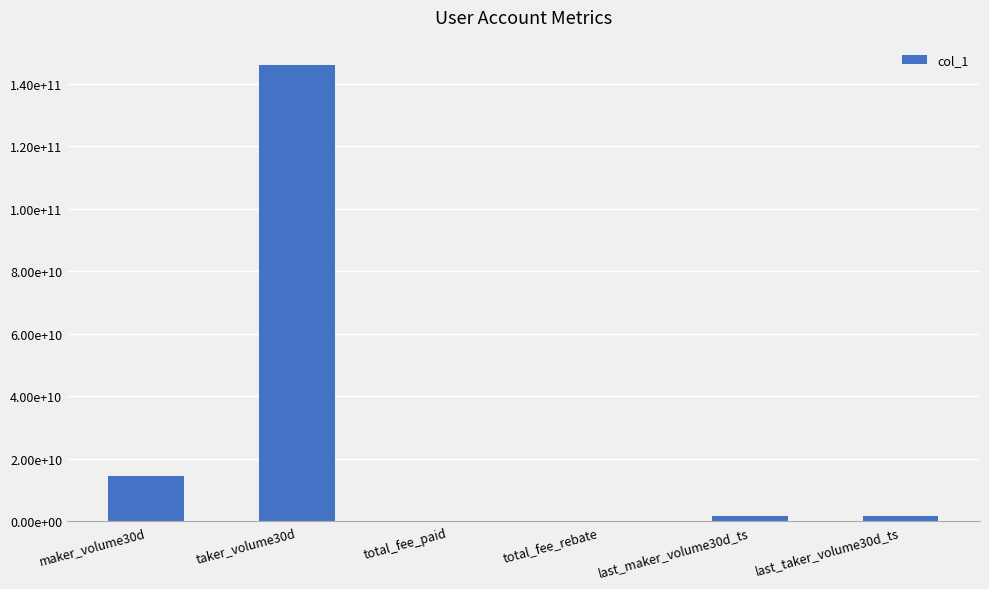

Which label corresponds to the largest value in the chart?

taker_volume30d